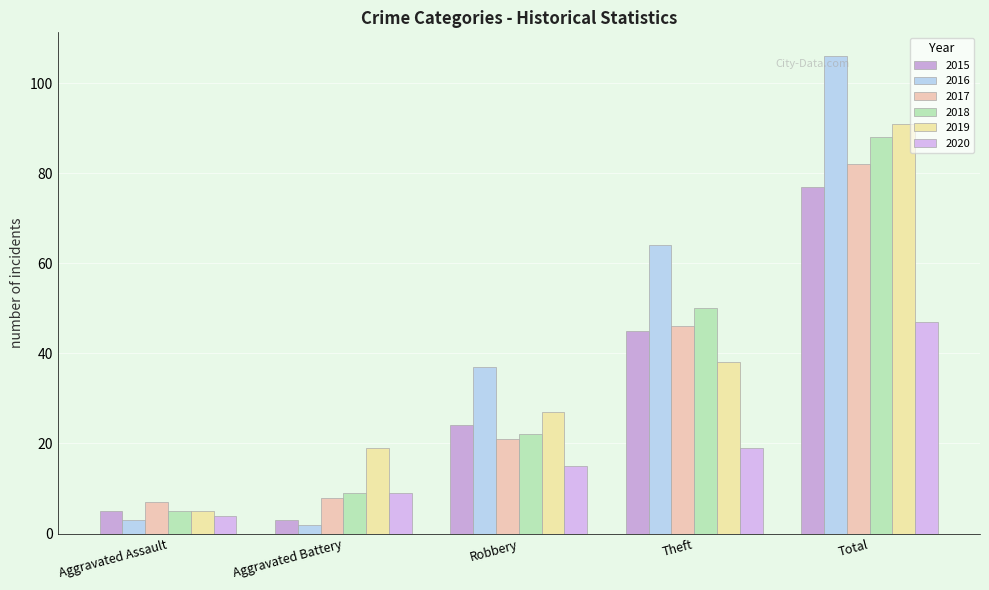

At how many categories does at least one series exceed 46?

2